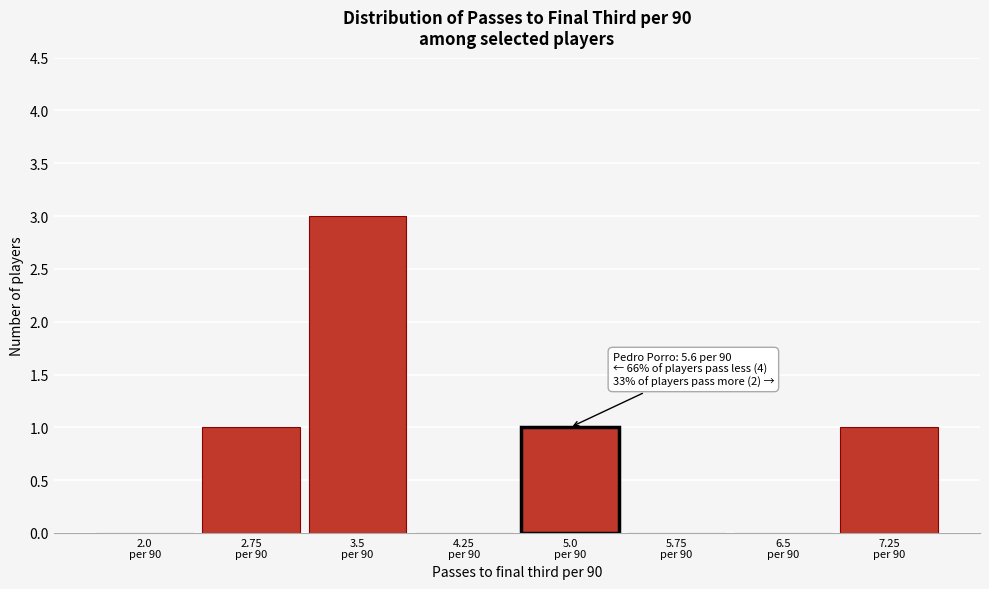

What is the maximum value shown in the chart?

3